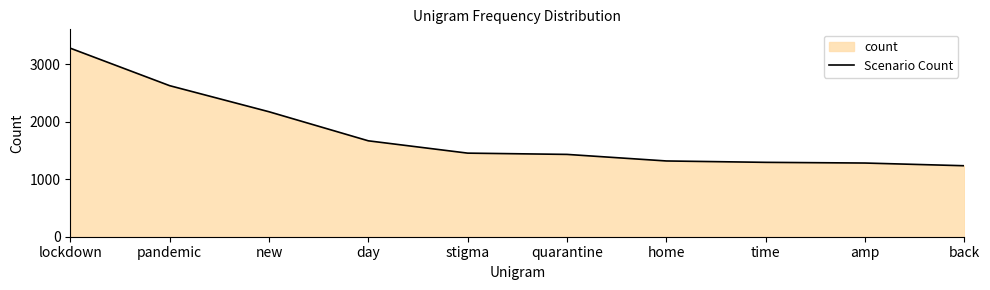

List the labels in order of value, smallest first.

back, amp, time, home, quarantine, stigma, day, new, pandemic, lockdown